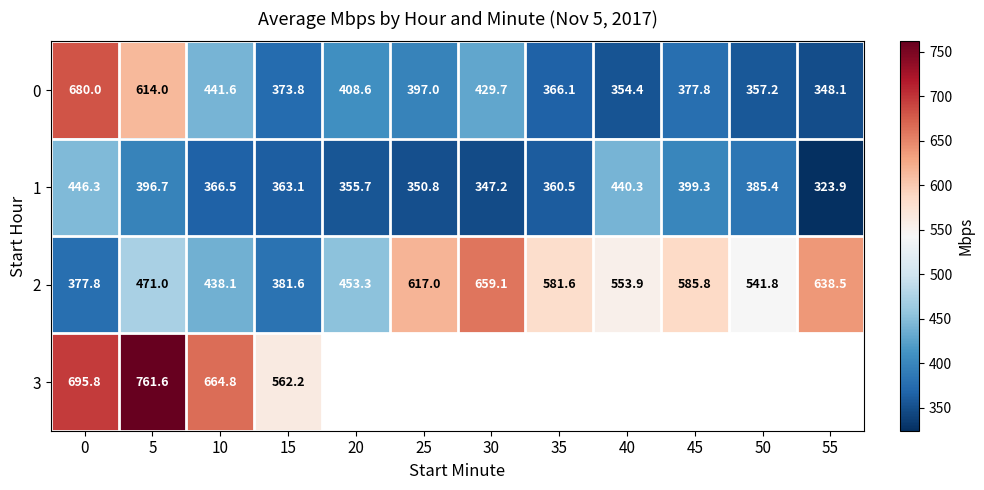

Is the value of 0 at 35 greater than the value of 2 at 15?

No